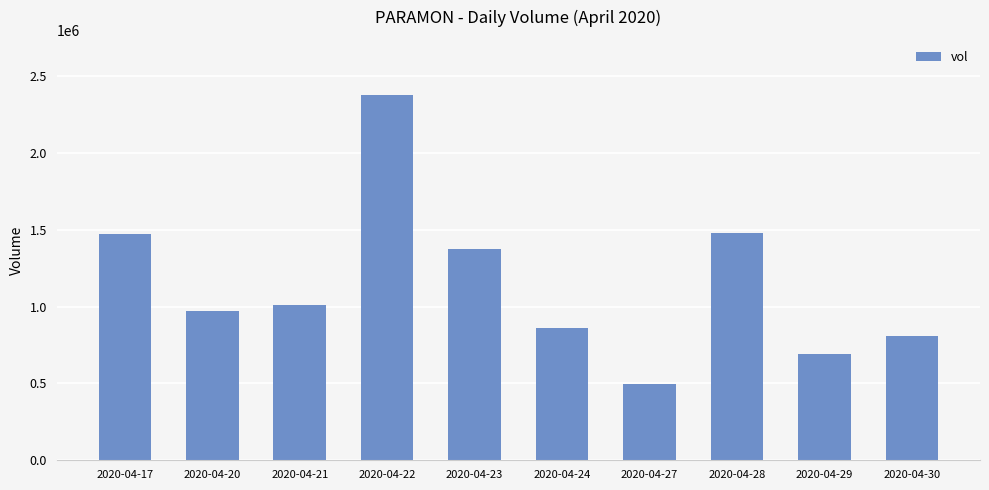

What is the sum of the values at 2020-04-24 and 2020-04-29?

1551600